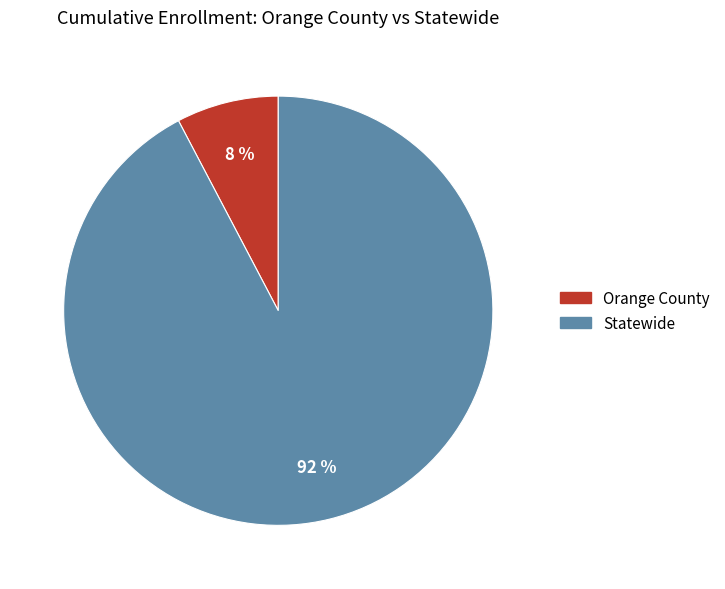

To the nearest percent, what is the combined percentage of Statewide and Orange County?

100%